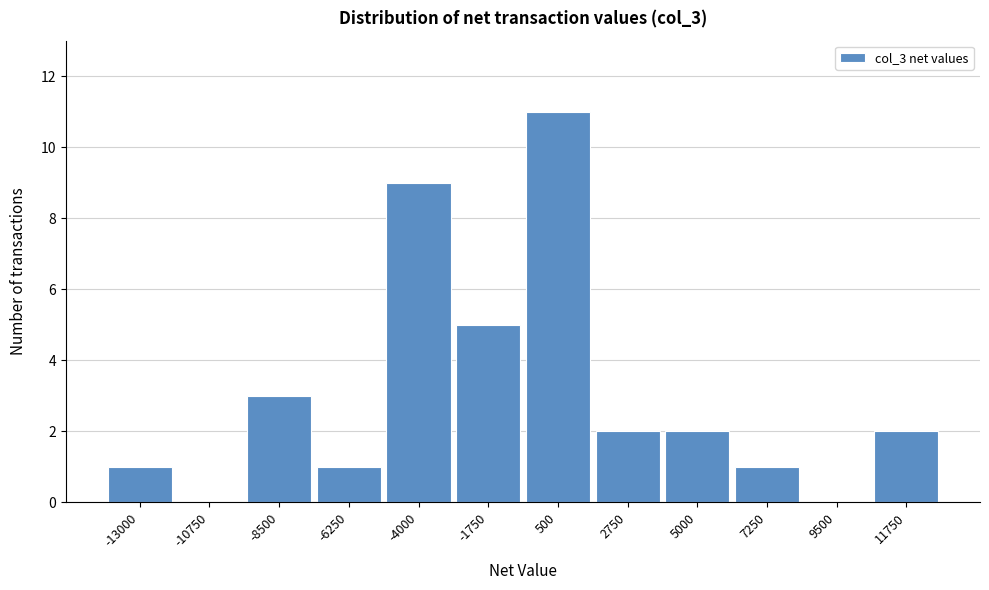

Reading left to right, extract all data points from this chart.

-13000=1	-10750=0	-8500=3	-6250=1	-4000=9	-1750=5	500=11	2750=2	5000=2	7250=1	9500=0	11750=2